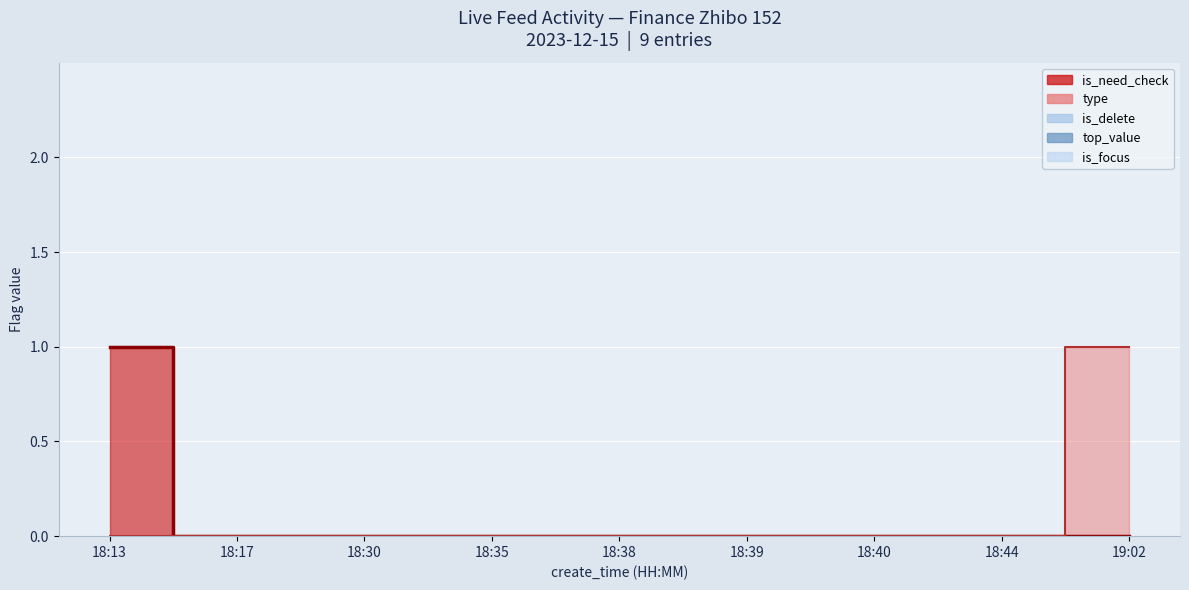

What are all the series names shown in the legend?

is_need_check, type, is_delete, top_value, is_focus